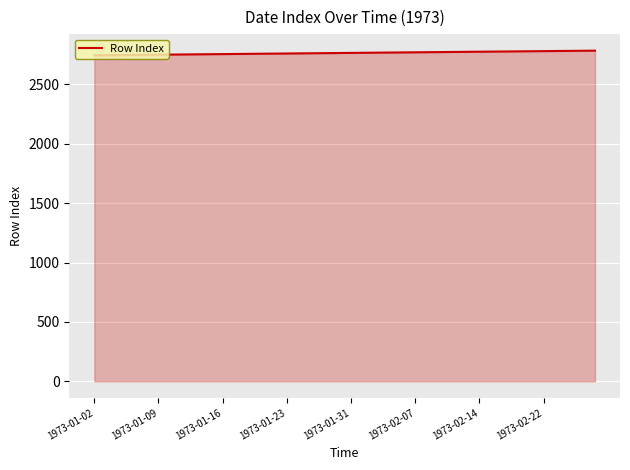

What is the greatest value displayed?

2784